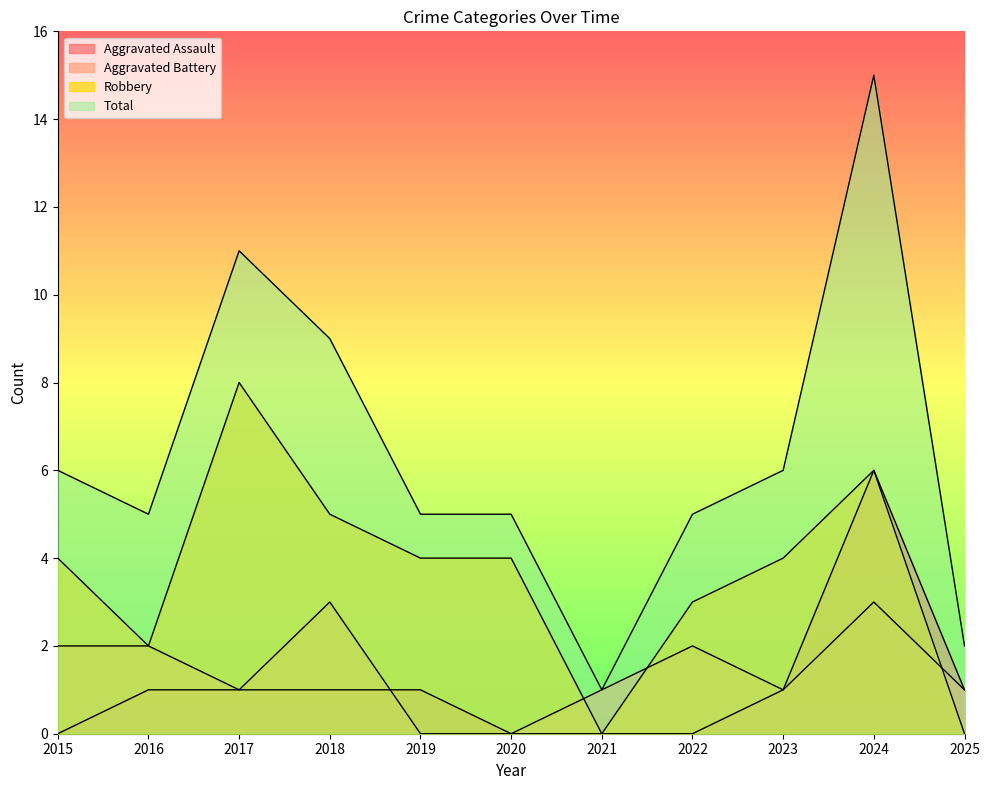

Where is the first local maximum for Aggravated Assault?

2024